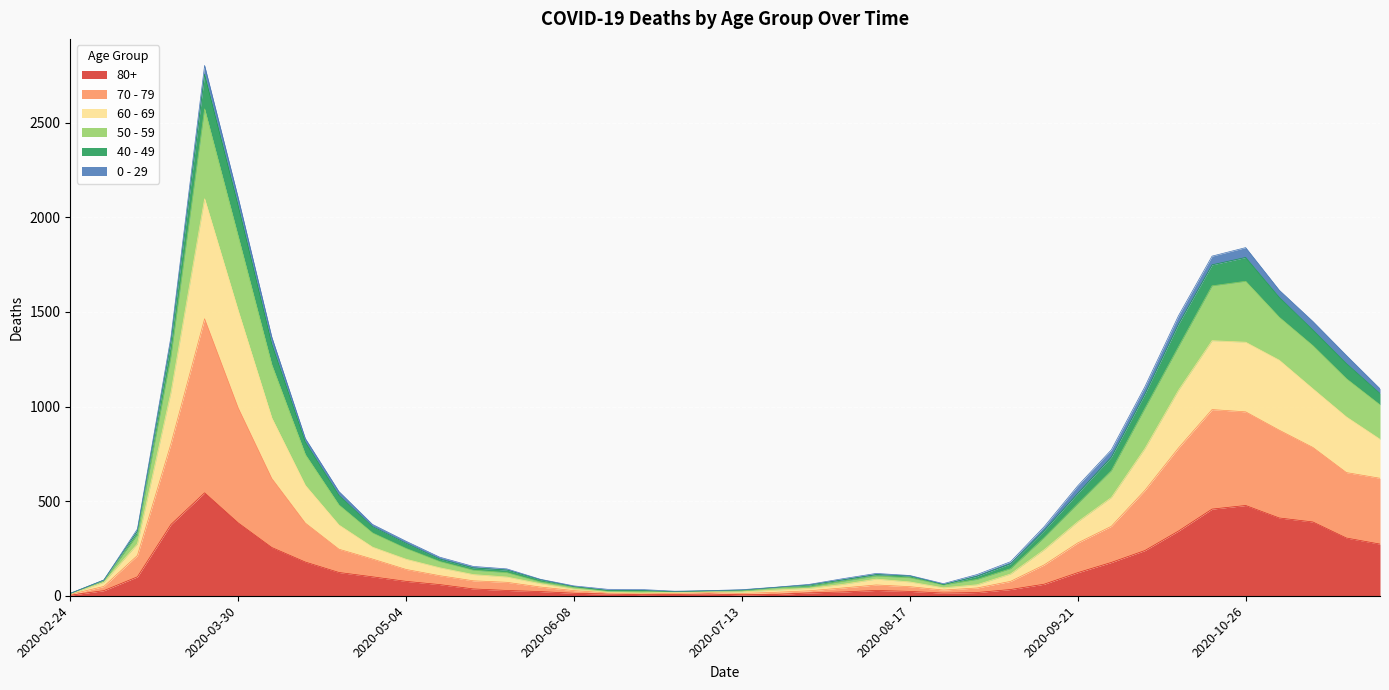

True or false: 60 - 69 has more than 0 points higher than both neighbors.

True